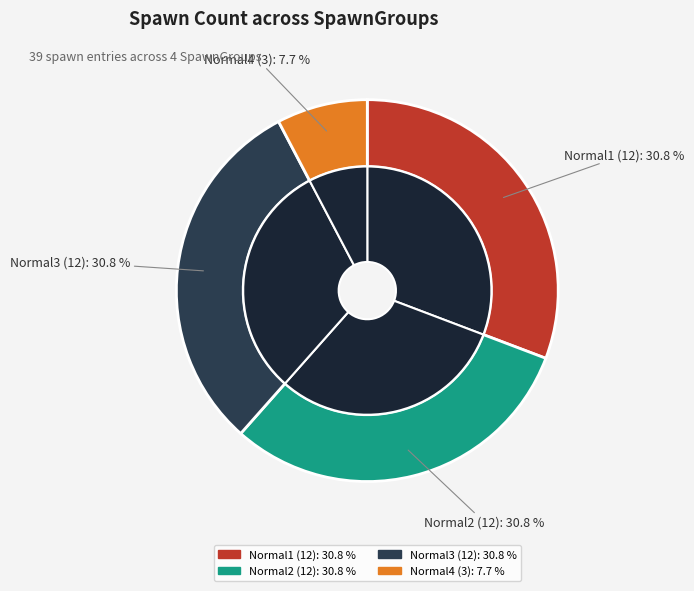

True or false: SpawnGroup_Battle_1_Normal4 accounts for 8% of the total.

True